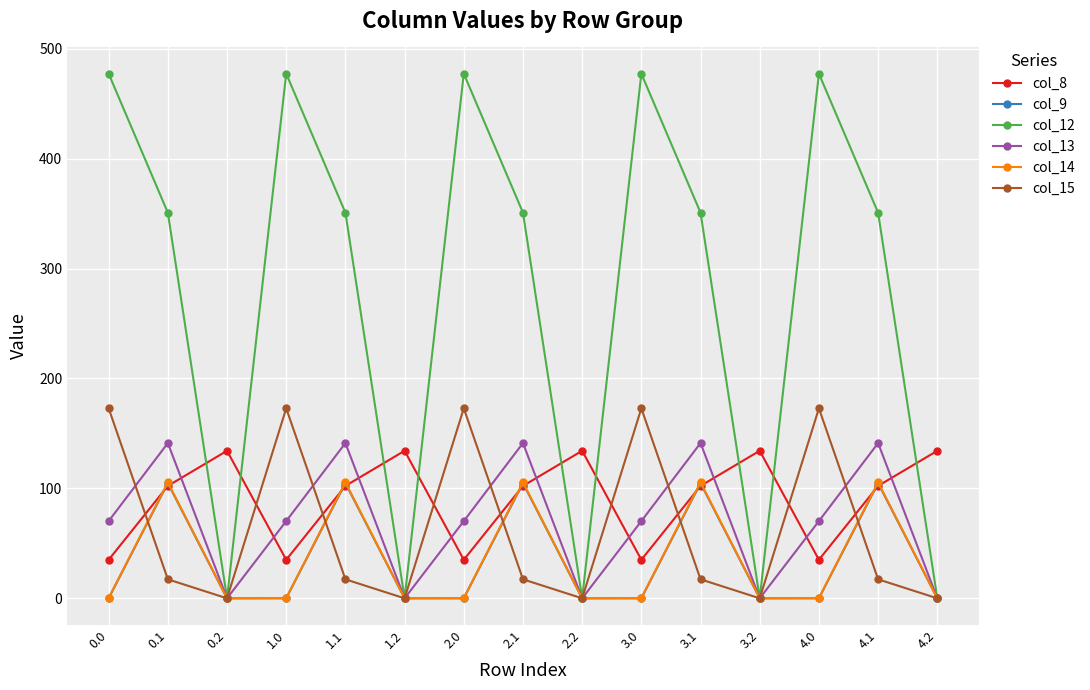

Which series has the largest range (max minus min)?

col_12